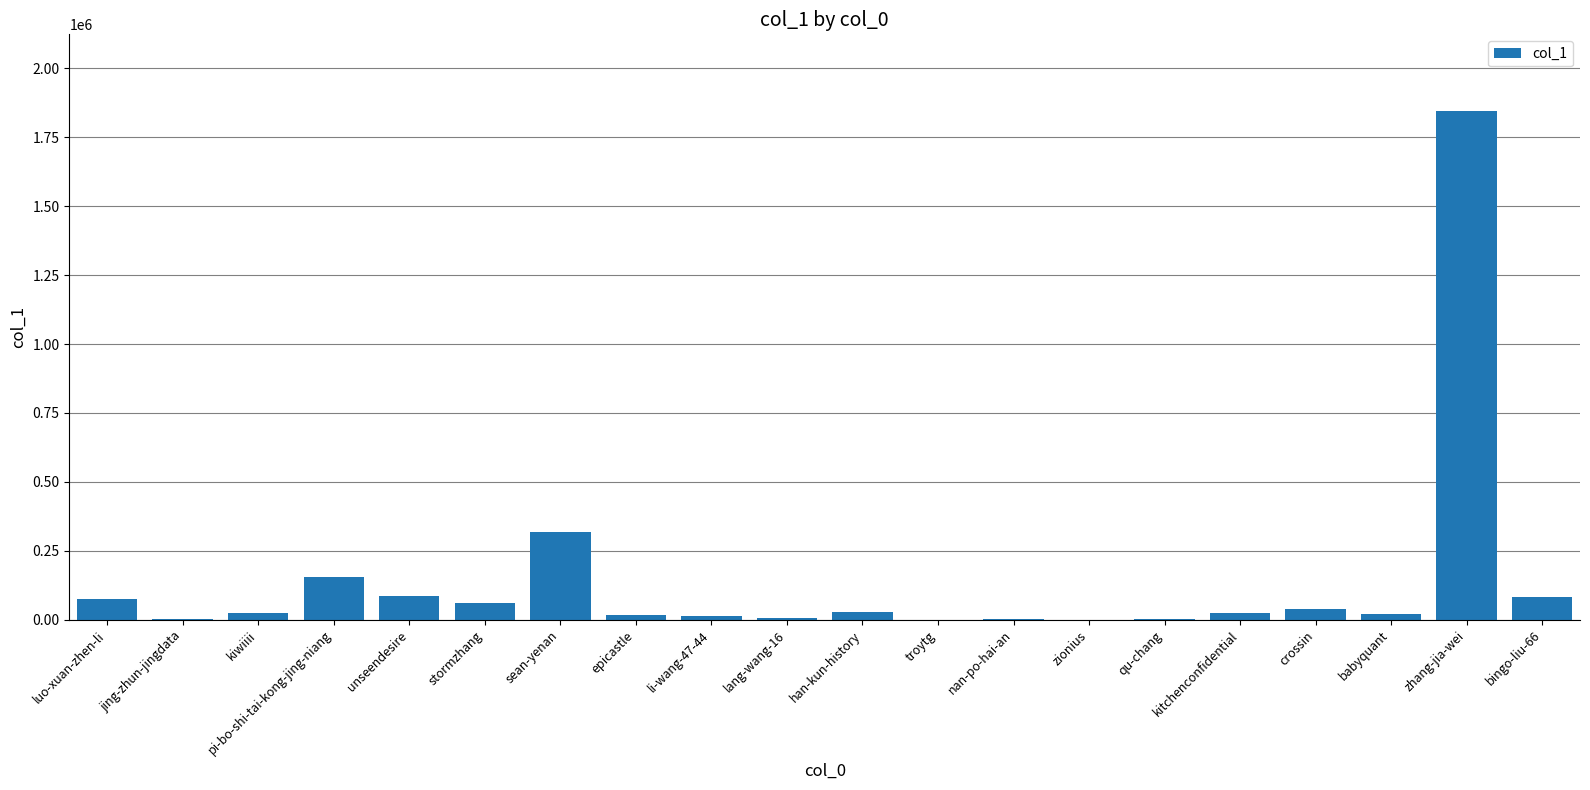

What is the sum of all values?

2803949